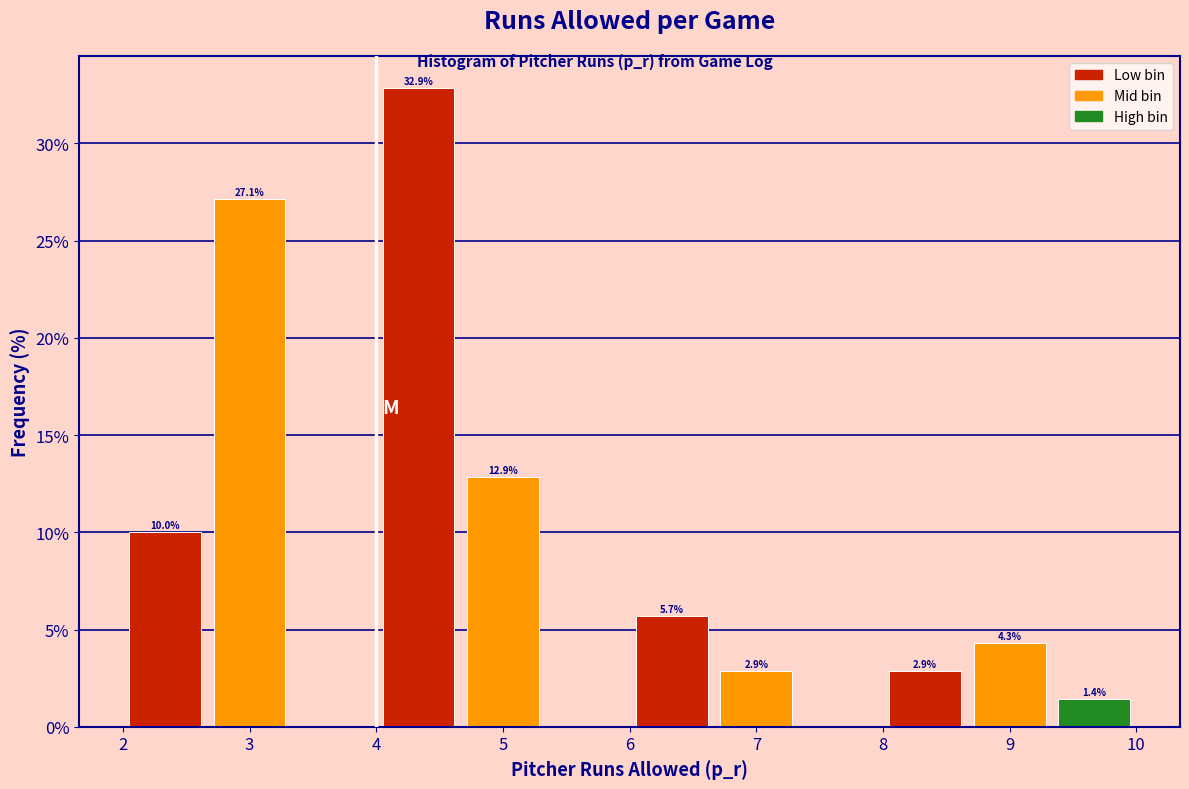

Over which range of the x-axis is the bar tallest?

4.0 to 4.7